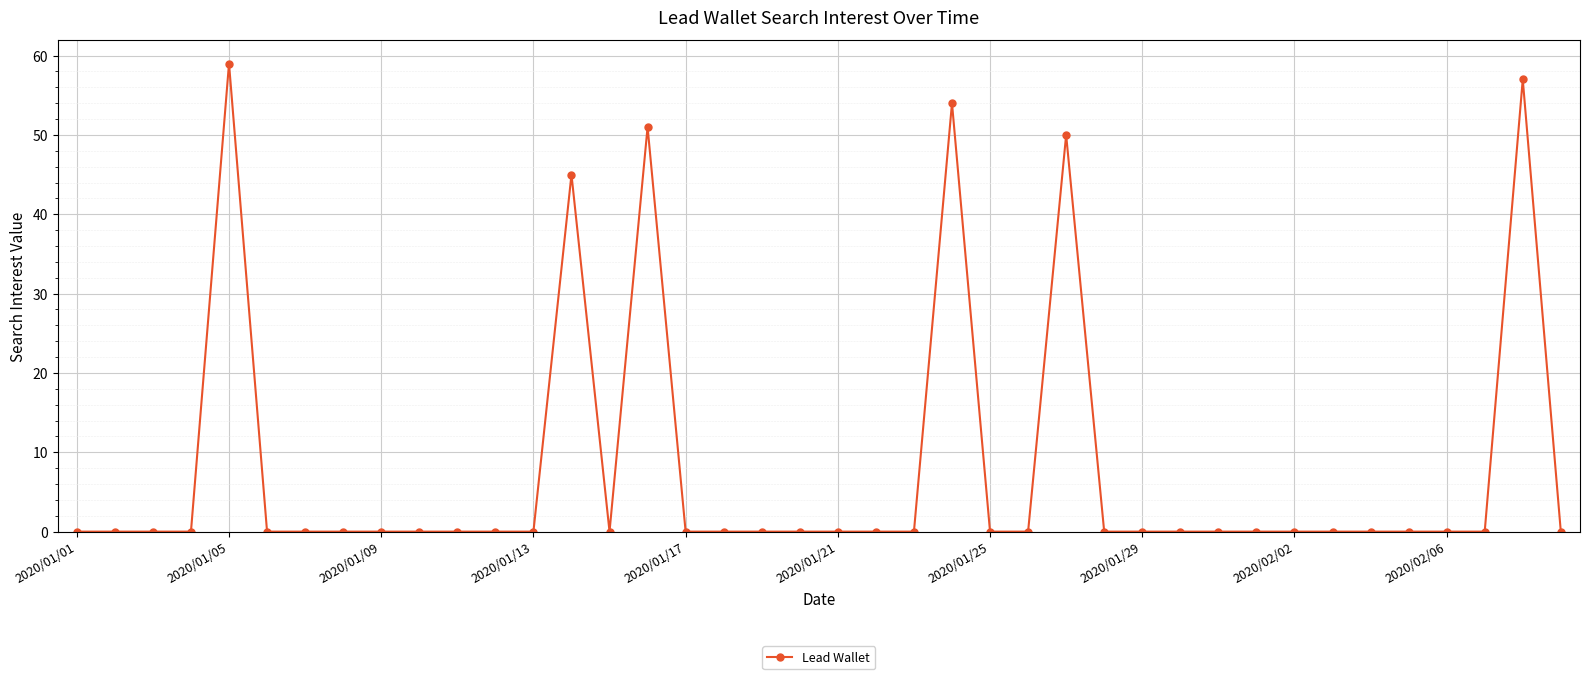

What is the difference between the maximum and minimum values?

59